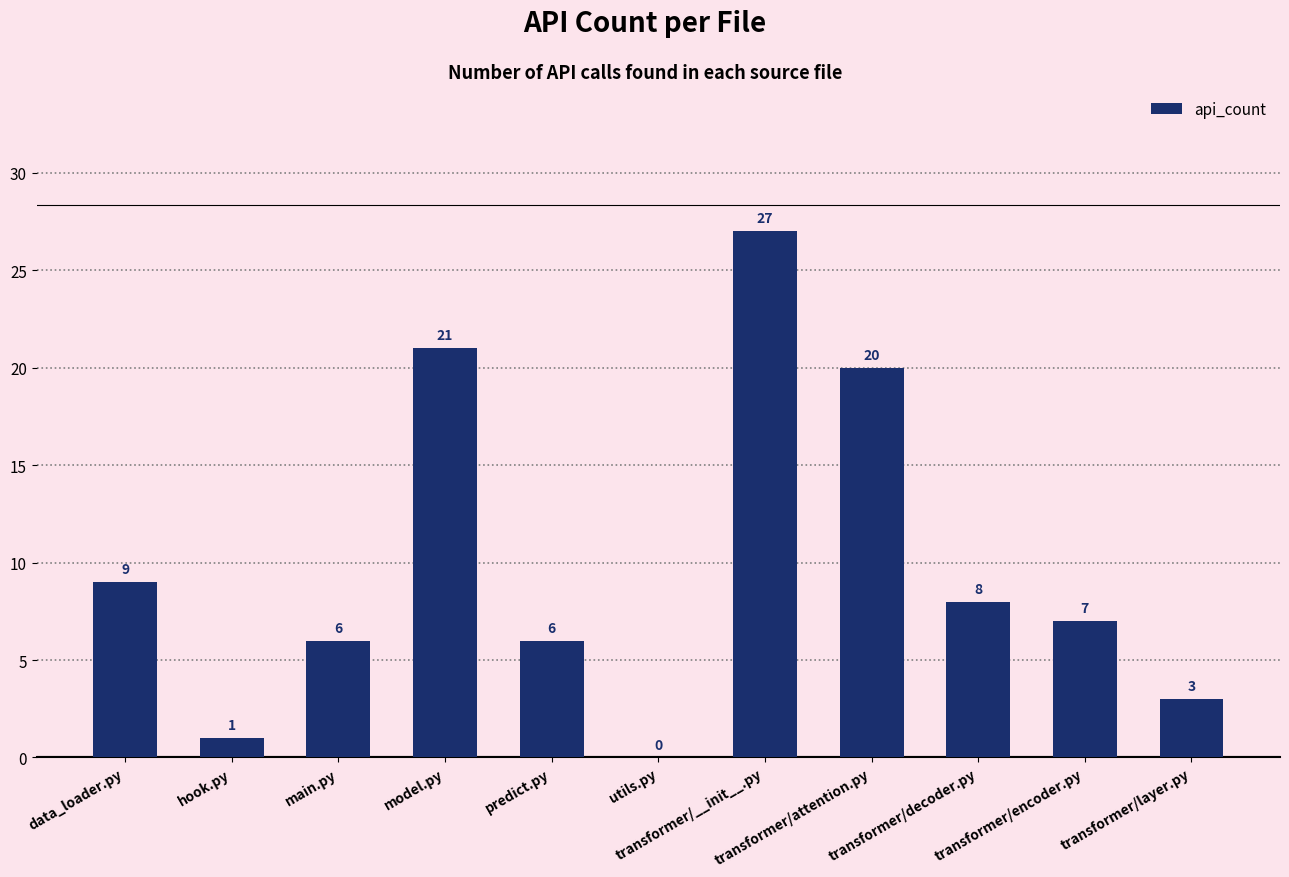

Is it true that the value at transformer/__init__.py is 11?

False